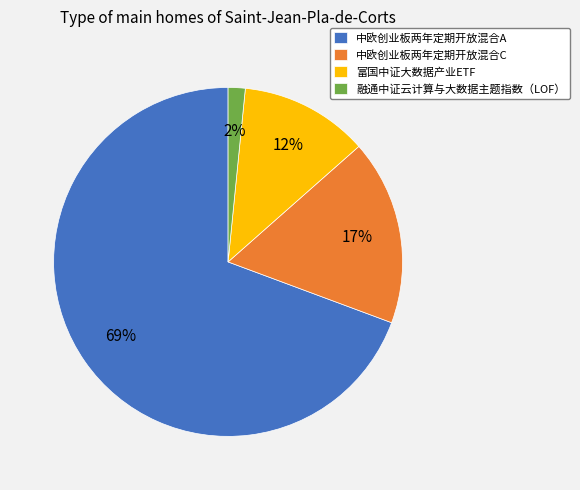

Which has a higher value, 中欧创业板两年定期开放混合C or 融通中证云计算与大数据主题指数（LOF）?

中欧创业板两年定期开放混合C